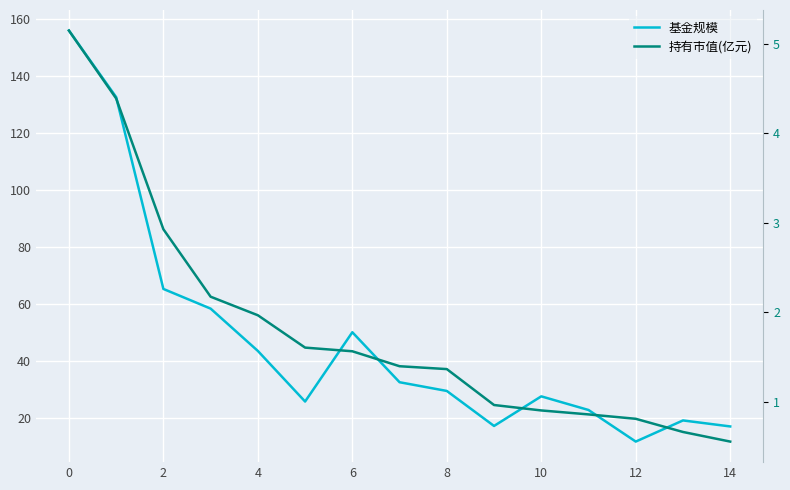

What is the value of the 基金规模 point at the 12th from the left?

22.7